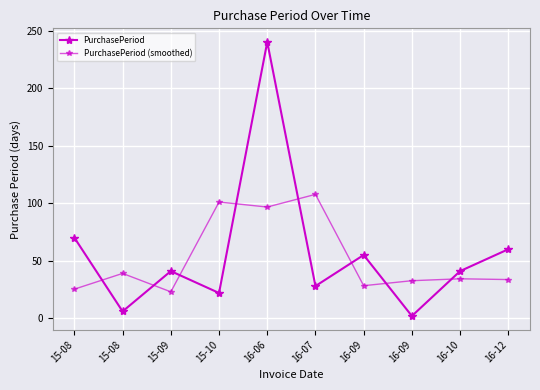

Which series has the largest total across all categories?

PurchasePeriod